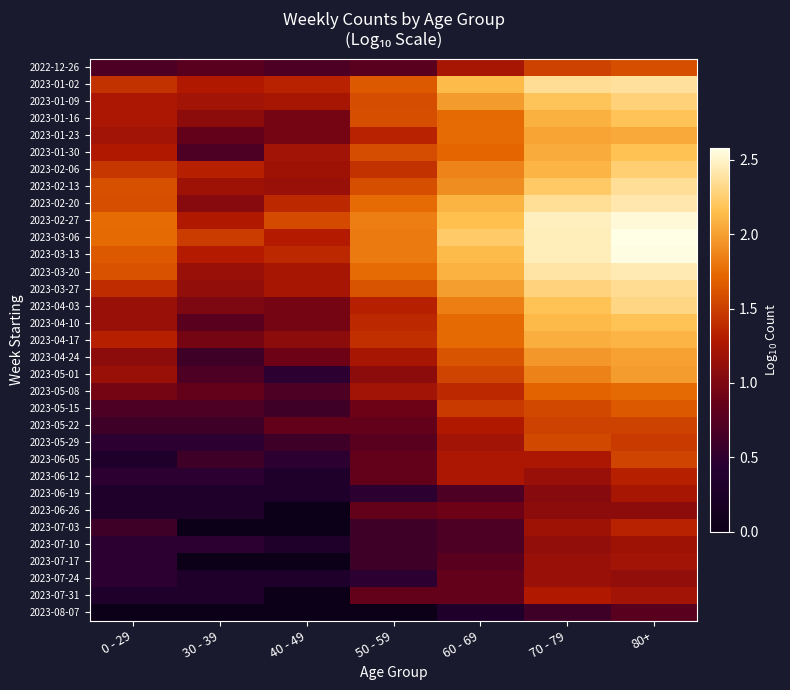

List the series in order of their peak value, highest first.

2023-03-06, 2023-03-13, 2023-02-27, 2023-03-20, 2023-02-20, 2023-01-02, 2023-02-13, 2023-03-27, 2023-04-03, 2023-01-09, 2023-02-06, 2023-01-16, 2023-04-10, 2023-01-30, 2023-04-17, 2023-01-23, 2023-04-24, 2023-05-01, 2023-05-08, 2023-05-15, 2022-12-26, 2023-05-29, 2023-06-05, 2023-05-22, 2023-07-03, 2023-06-12, 2023-07-31, 2023-06-19, 2023-07-17, 2023-07-10, 2023-07-24, 2023-06-26, 2023-08-07